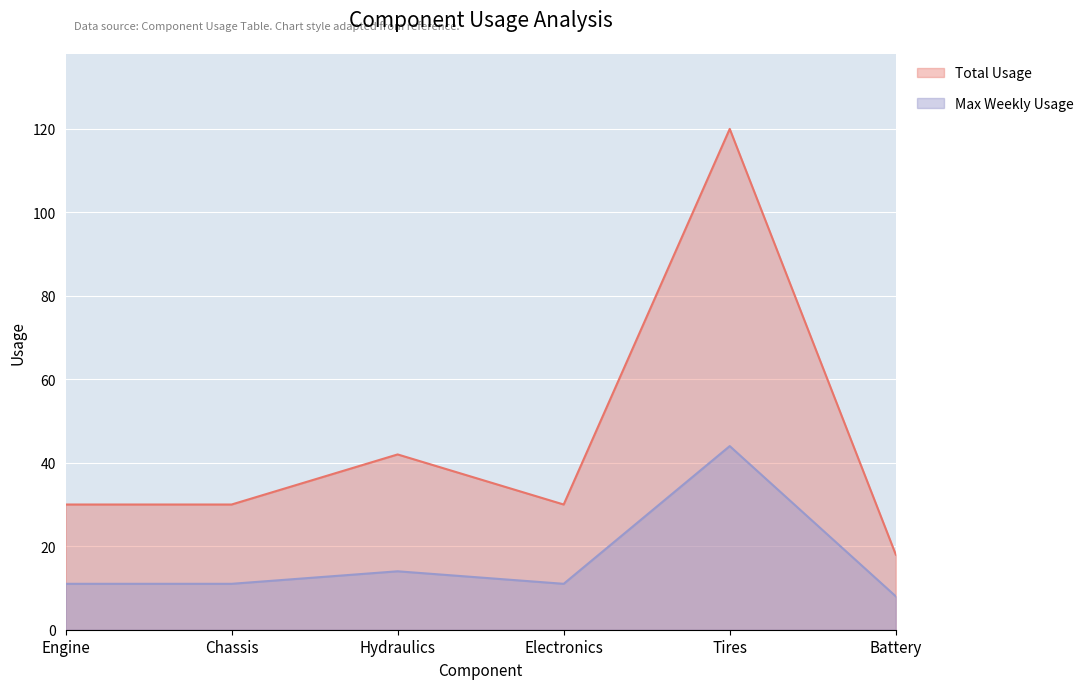

What is the maximum value for Max Weekly Usage?

44